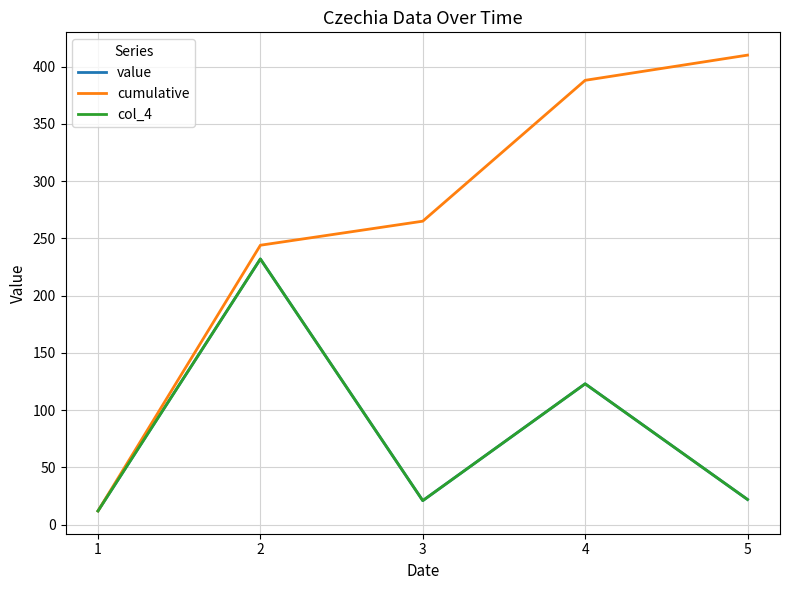

Does the chart display data point markers on the line(s)?

No